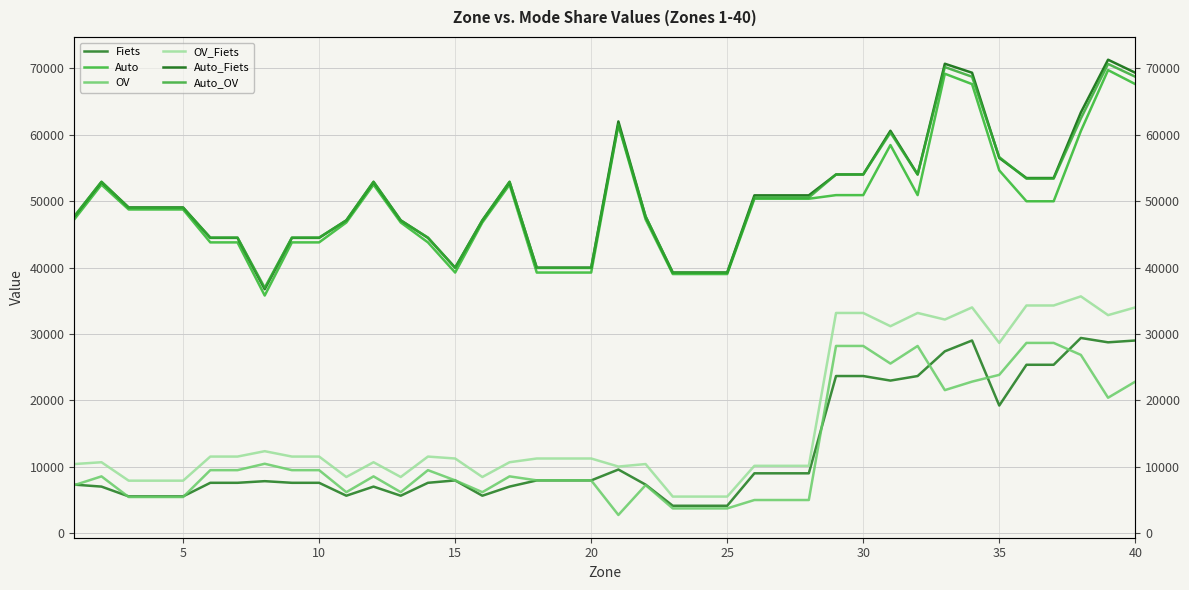

Reading right to left, list all the values displayed in this chart.

Fiets: 29000	28726	29383	25343	25343	19201	29000	27370	23646	22961	23646	23646	8988	8988	8988	4098	4098	4098	7283	9557	7917	7917	7917	6985	5611	7917	7557	5611	6985	5611	7557	7557	7804	7557	7557	5510	5510	5510	6985	7283
Auto: 67636	69746	60567	49981	49981	54634	67636	69199	50908	58452	50908	50908	50360	50360	50360	39016	39016	39016	47251	61465	39239	39239	39239	52481	46784	39239	43785	46784	52481	46784	43785	43785	35778	43785	43785	48744	48744	48744	52481	47251
OV: 22802	20376	26830	28637	28637	23825	22802	21522	28179	25528	28179	28179	4964	4964	4964	3699	3699	3699	7204	2712	7927	7927	7927	8527	6146	7927	9462	6146	8527	6146	9462	9462	10428	9462	9462	5416	5416	5416	8527	7204
OV_Fiets: 33988	32824	35651	34277	34277	28636	33988	32158	33150	31155	33150	33150	10116	10116	10116	5481	5481	5481	10383	10006	11219	11219	11219	10657	8434	11219	11511	8434	10657	8434	11511	11511	12320	11511	11511	7878	7878	7878	10657	10383
Auto_Fiets: 69350	71312	63363	53481	53481	56510	69350	70705	54021	60603	54021	54021	50872	50872	50872	39250	39250	39250	47688	62011	39984	39984	39984	52890	47116	39984	44465	47116	52890	47116	44465	44465	36732	44465	44465	49054	49054	49054	52890	47688
Auto_OV: 68749	70674	62465	53392	53392	56639	68749	70205	54016	60329	54016	54016	50549	50549	50549	39198	39198	39198	47704	61568	39928	39928	39928	52930	47081	39928	44512	47081	52930	47081	44512	44512	36952	44512	44512	48987	48987	48987	52930	47704